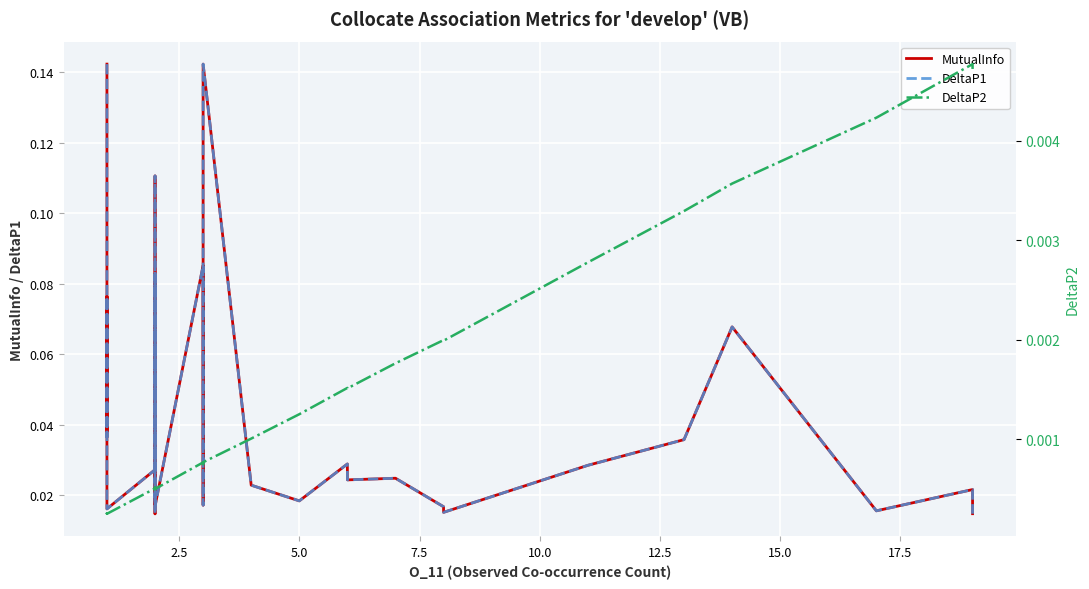

True or false: DeltaP2 and DeltaP1 cross at least once.

False